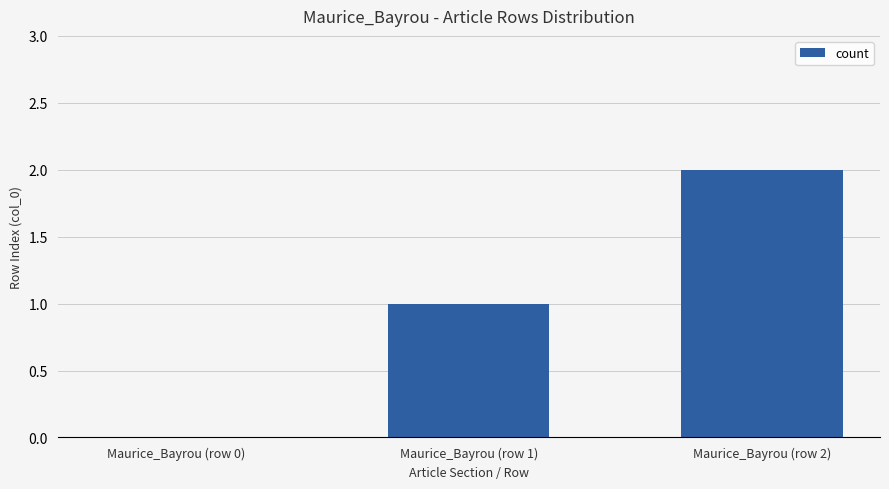

What is the sum of the values at Maurice_Bayrou (row 2) and Maurice_Bayrou (row 0)?

2